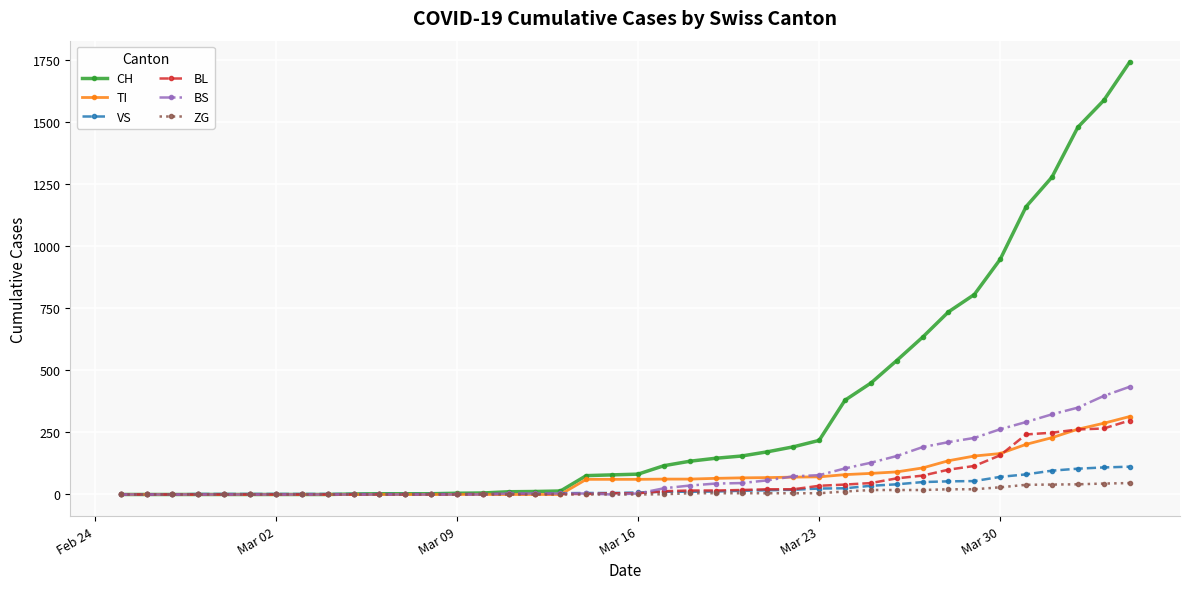

How many lines are shown in the chart?

6